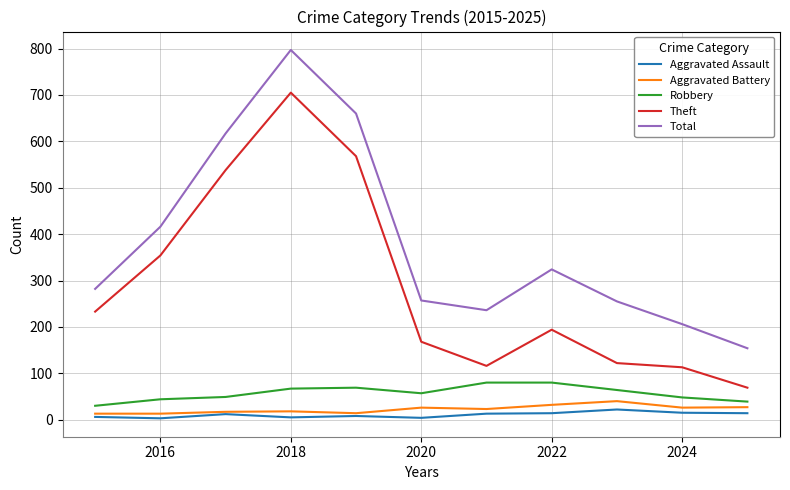

Which series has the largest total across all categories?

Total